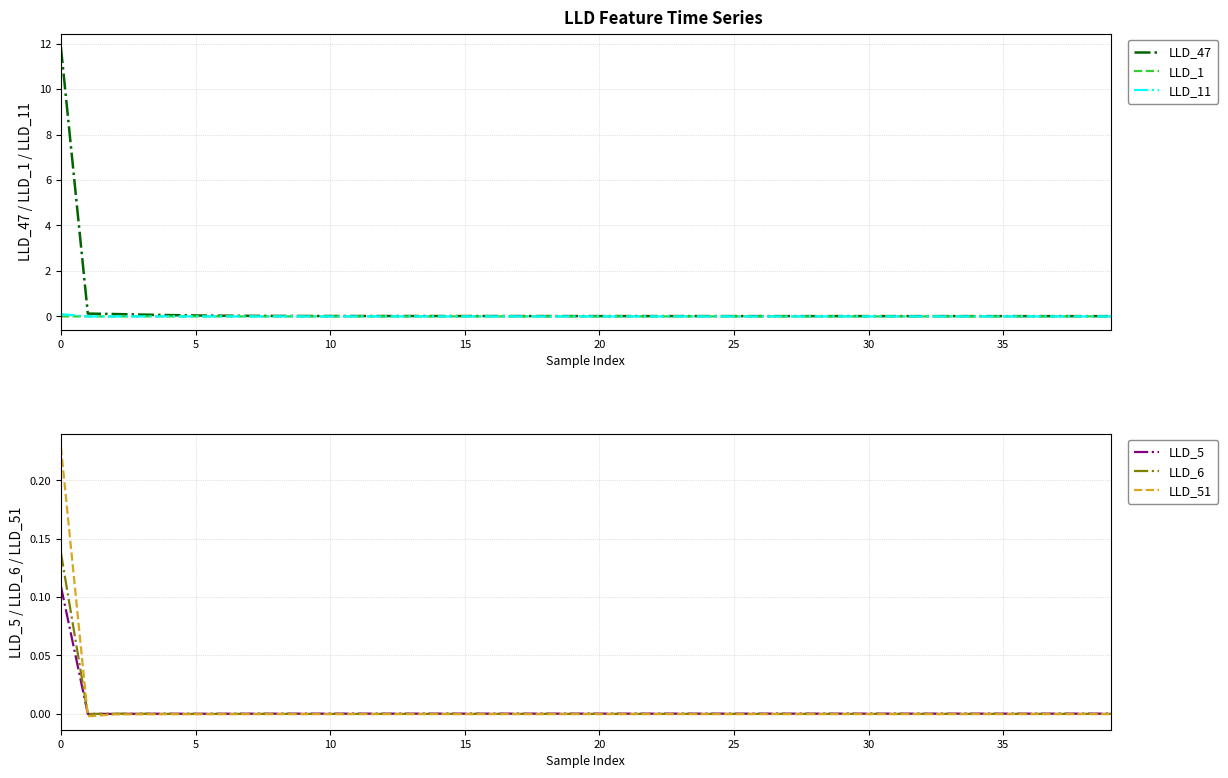

What is the value of the LLD_47 point at the 1st from the left?

11.8